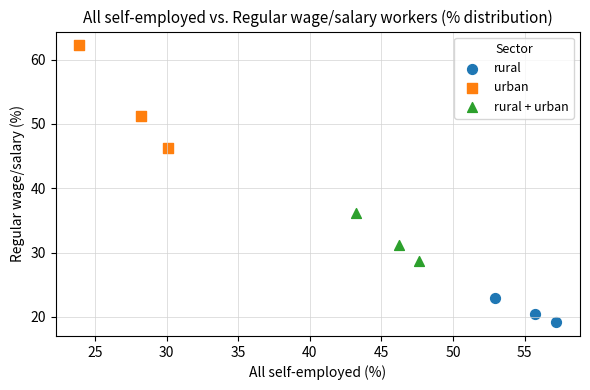

Which series has the widest spread of Y values?

urban